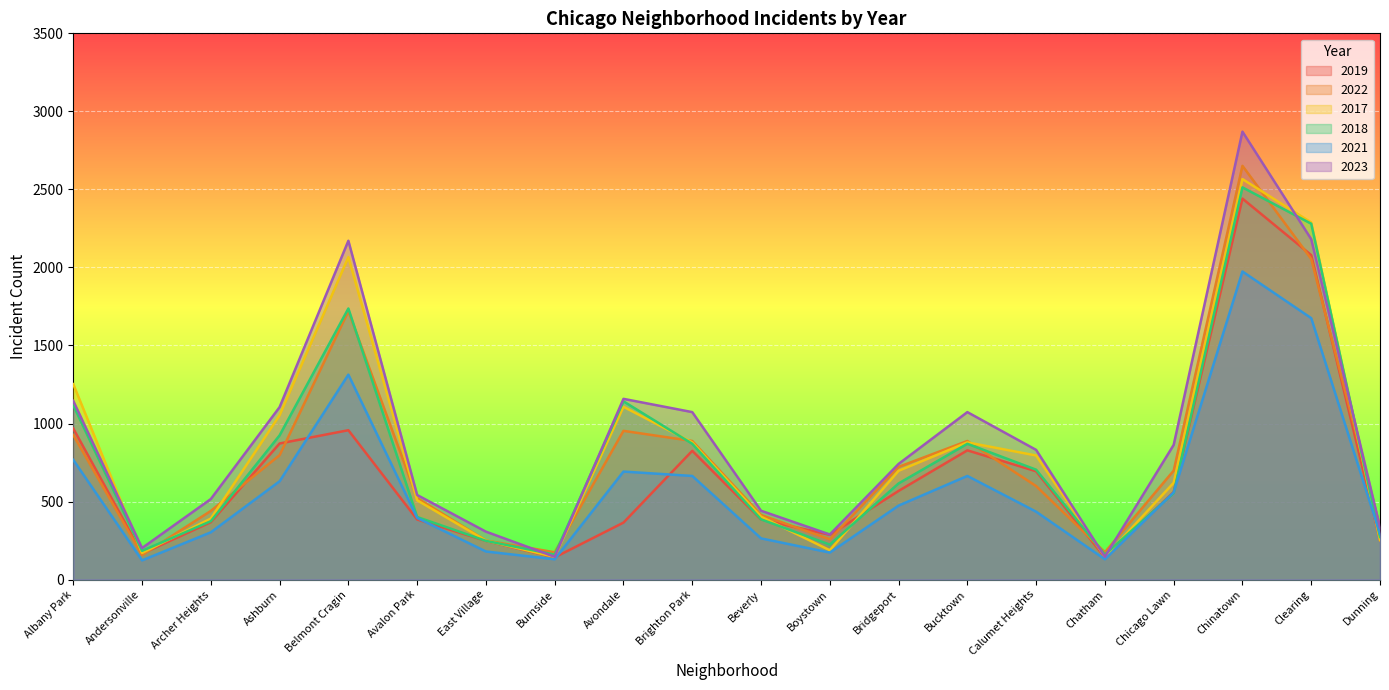

Where is the first local maximum for 2022?

Belmont Cragin